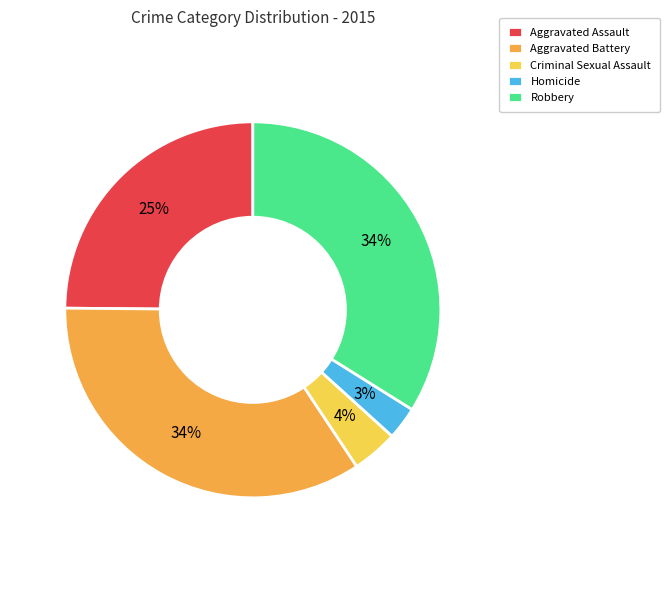

To the nearest percent, what percentage of the pie is Criminal Sexual Assault?

4%